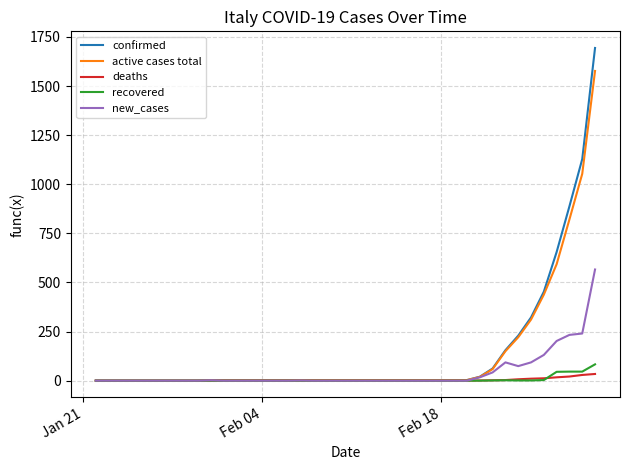

What is the greatest value displayed?

1694